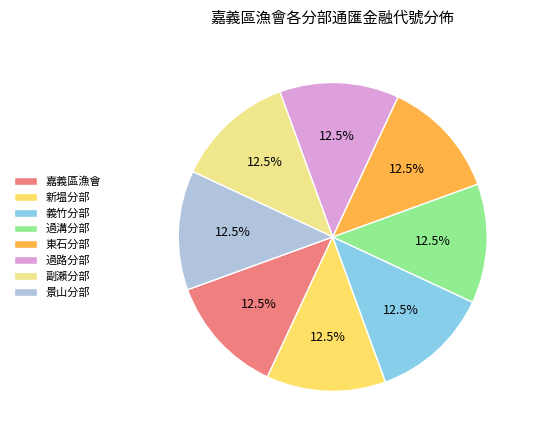

What is the total percentage of 嘉義區漁會 and 景山分部?

25.0%